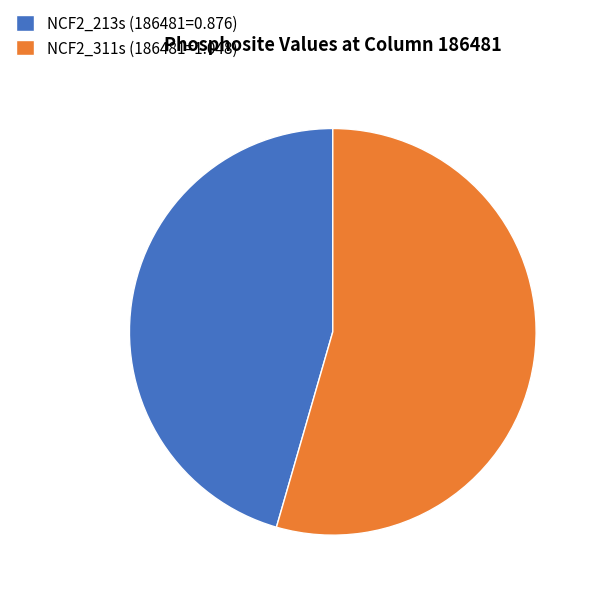

How many slices are in this pie chart?

2